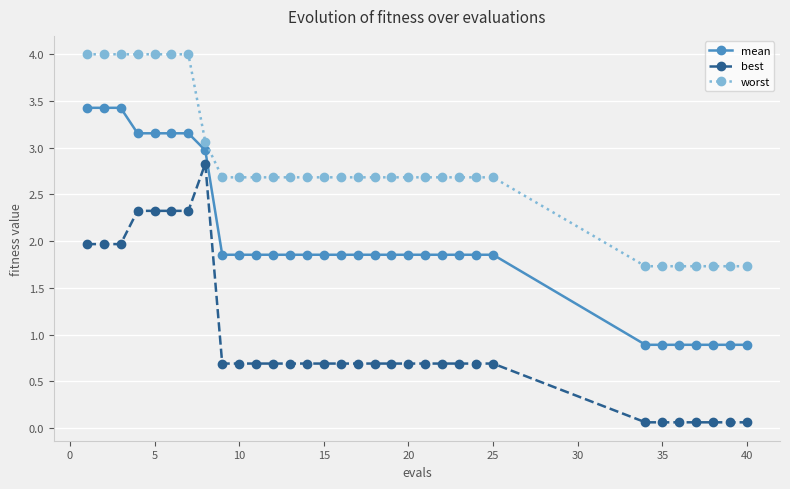

What is the difference between the second highest and minimum values in the worst series?

2.3